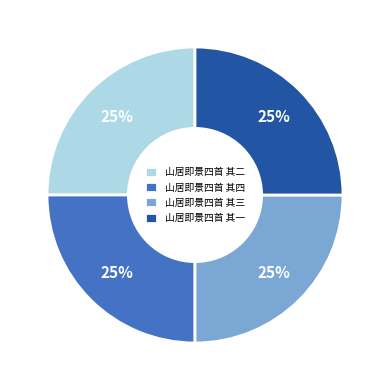

Does 山居即景四首 其四 account for over 50% of the chart?

No